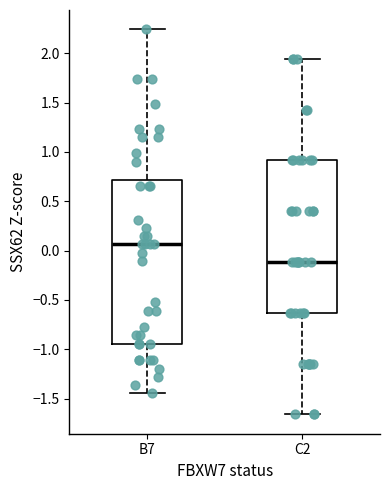

Which box's median line is the highest?

B7